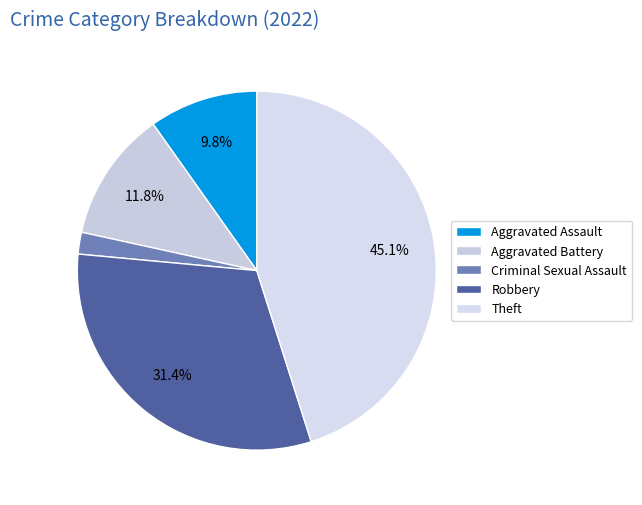

What percentage is the Aggravated Battery slice, to the nearest percent?

12%